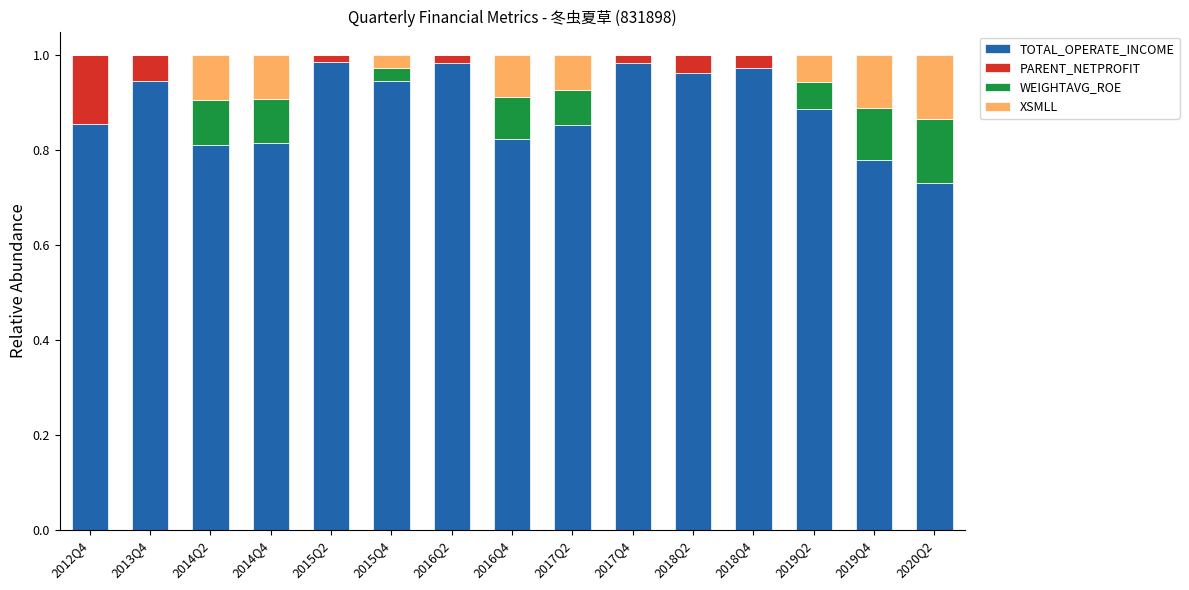

What is the sum of all TOTAL_OPERATE_INCOME values?

13.3